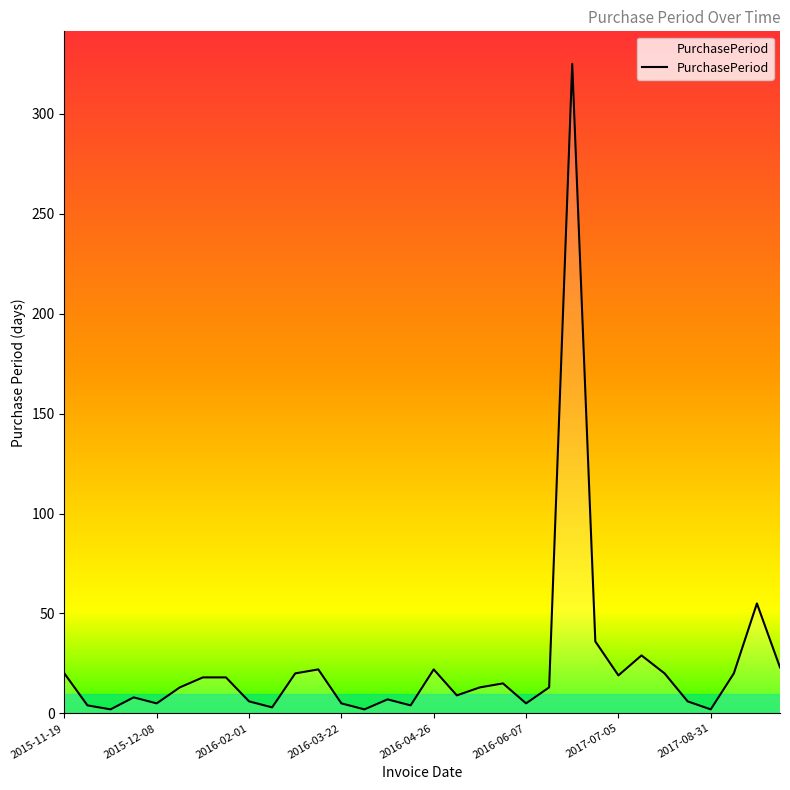

What is the difference between the maximum and minimum values?

323